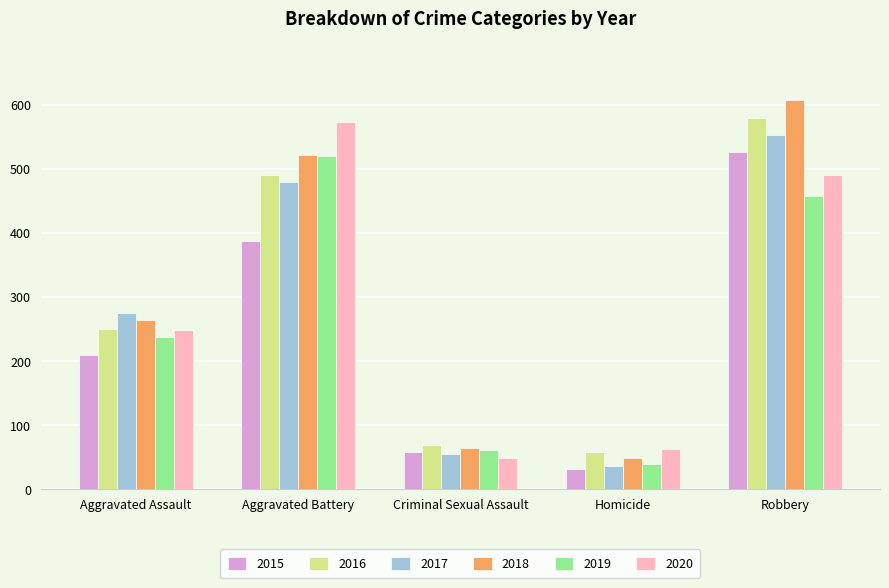

Reading left to right, what are all the values shown in this chart?

2015: 210	387	58	32	527
2016: 250	491	69	59	579
2017: 276	480	55	37	553
2018: 265	522	65	49	608
2019: 238	520	61	40	458
2020: 249	574	49	63	491